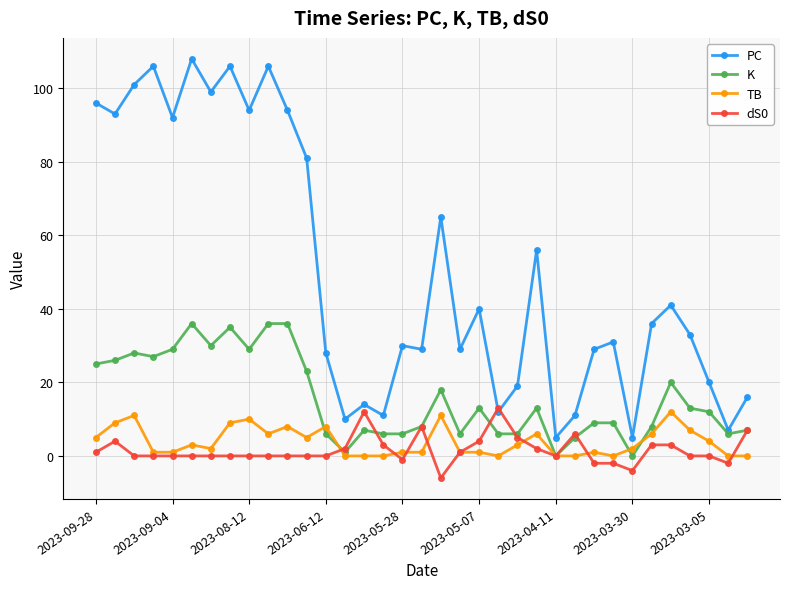

What is the sum of all dS0 values?

57